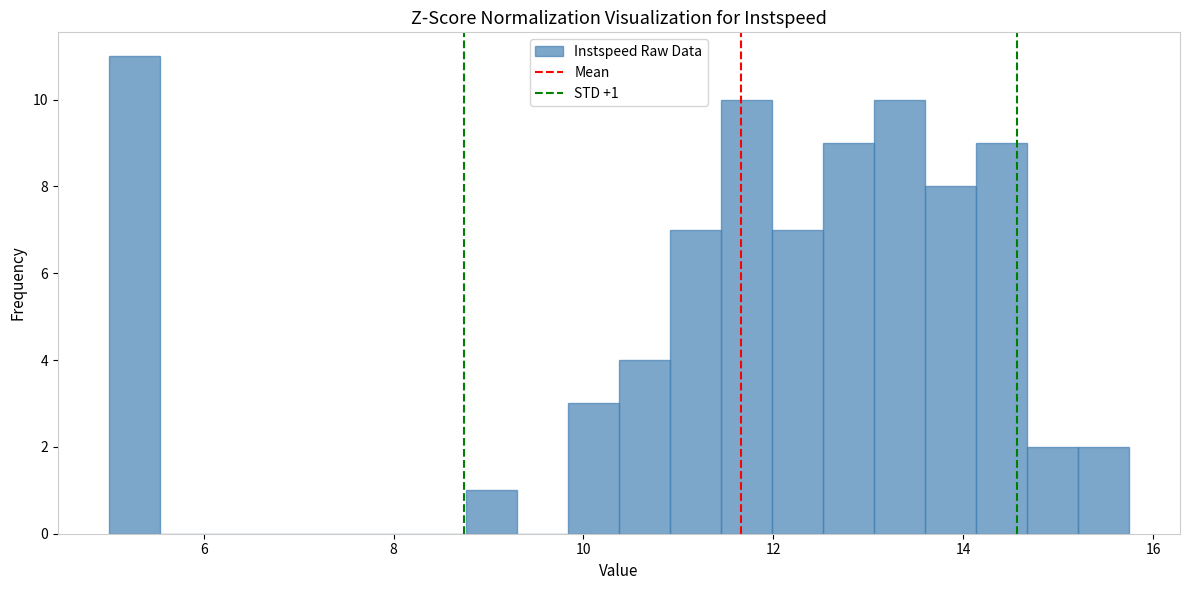

Around what value on the x-axis is the tallest bar? Give the approximate position of its centre, as read against the axis.

5.2